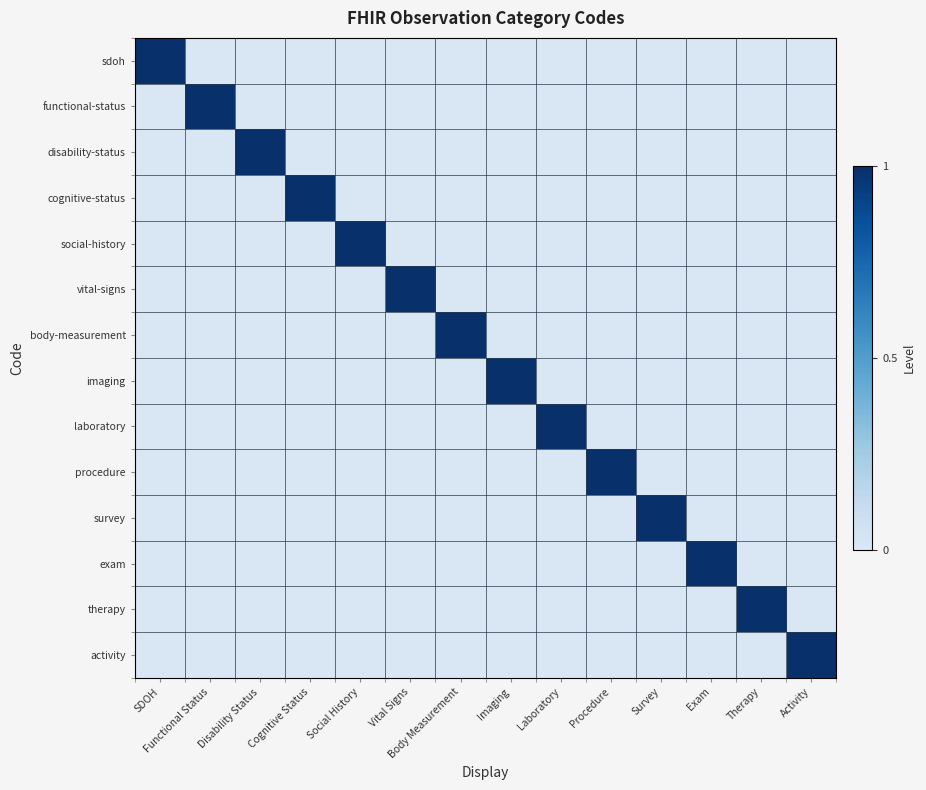

At how many categories does at least one series exceed 0?

14